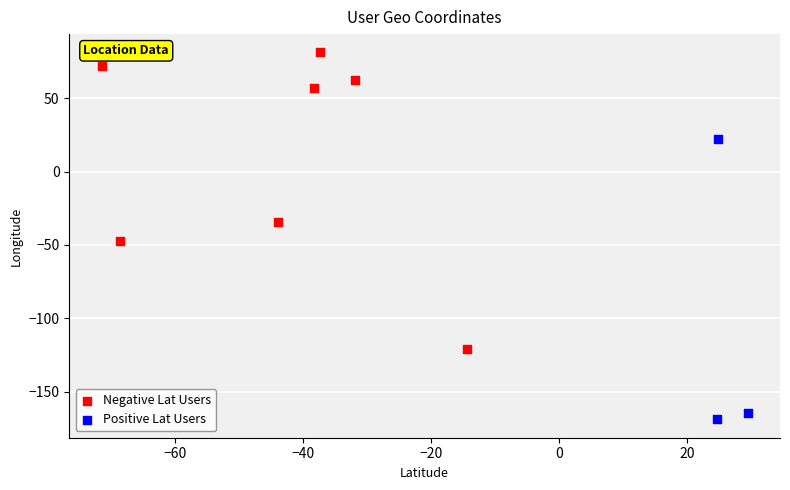

What are all the series names shown in the legend?

Negative Lat Users, Positive Lat Users